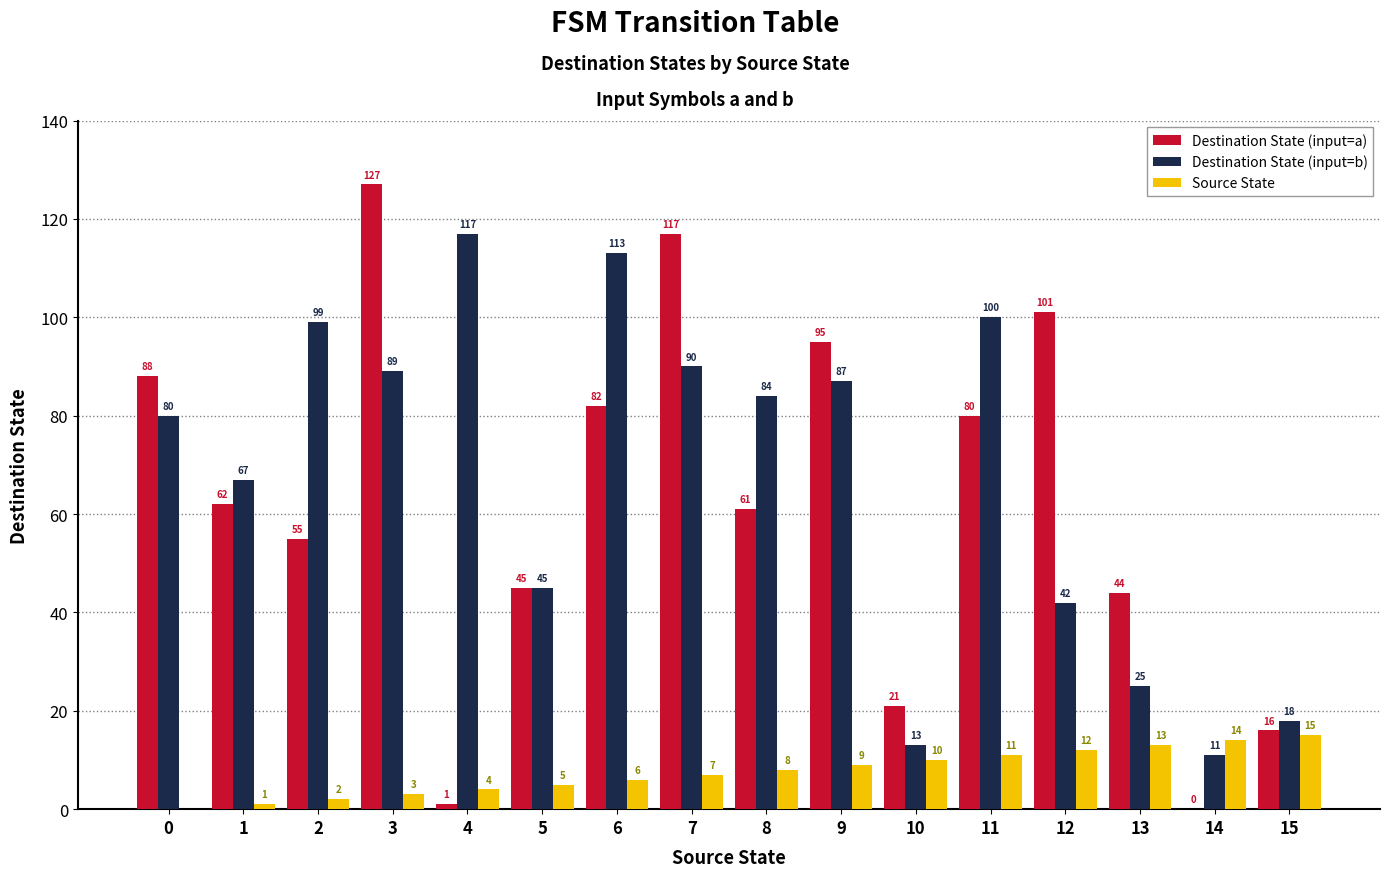

Reading left to right, what are all the values shown in this chart?

Destination State (input=a): 0=88	1=62	2=55	3=127	4=1	5=45	6=82	7=117	8=61	9=95	10=21	11=80	12=101	13=44	14=0	15=16
Destination State (input=b): 0=80	1=67	2=99	3=89	4=117	5=45	6=113	7=90	8=84	9=87	10=13	11=100	12=42	13=25	14=11	15=18
Source State: 0=0	1=1	2=2	3=3	4=4	5=5	6=6	7=7	8=8	9=9	10=10	11=11	12=12	13=13	14=14	15=15